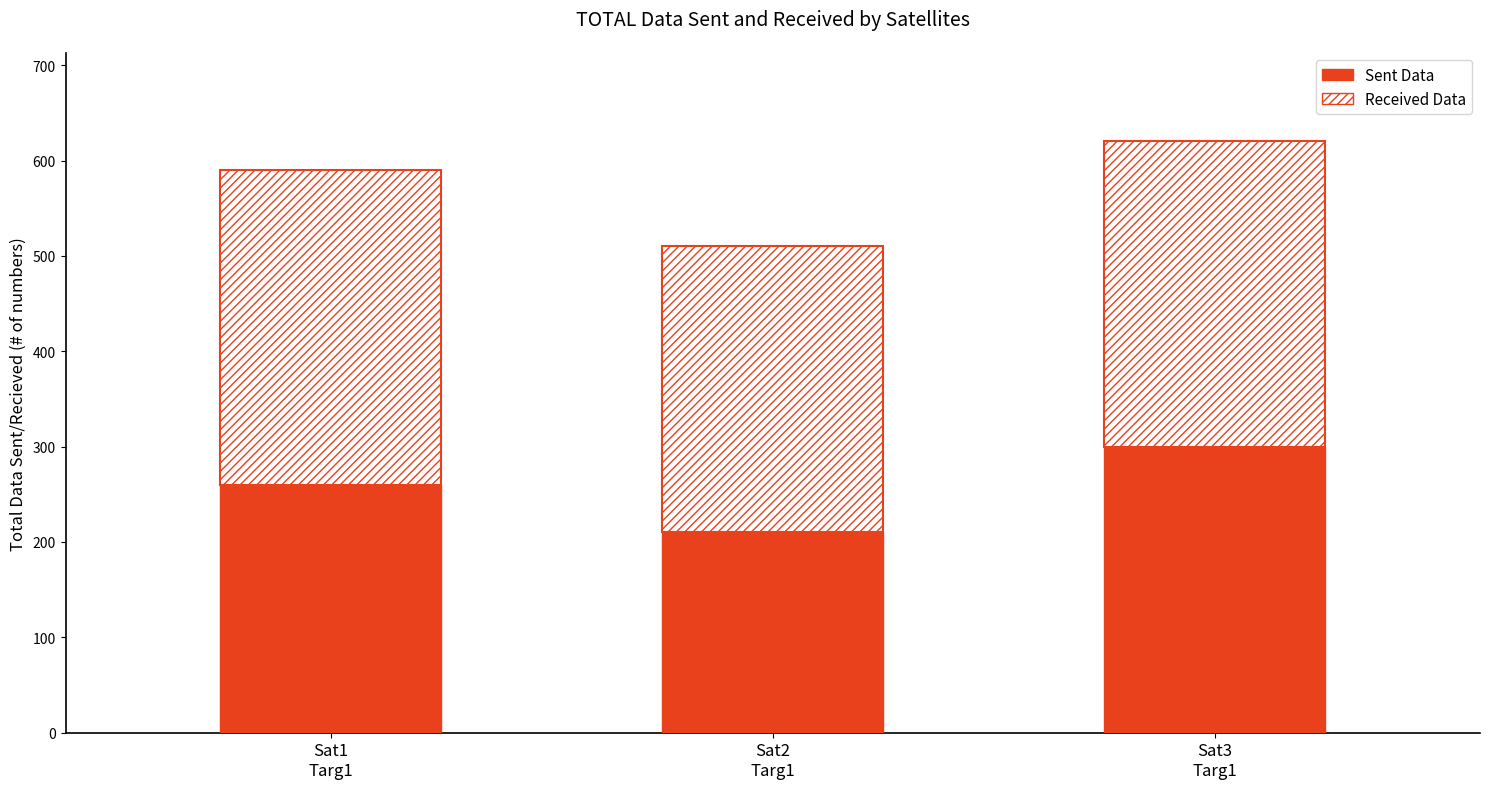

What is the minimum value for Sent Data?

210